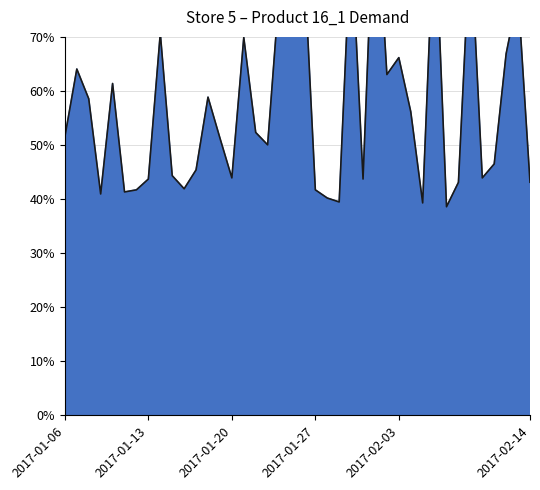

What value does the data have at 2017-01-18?

0.6